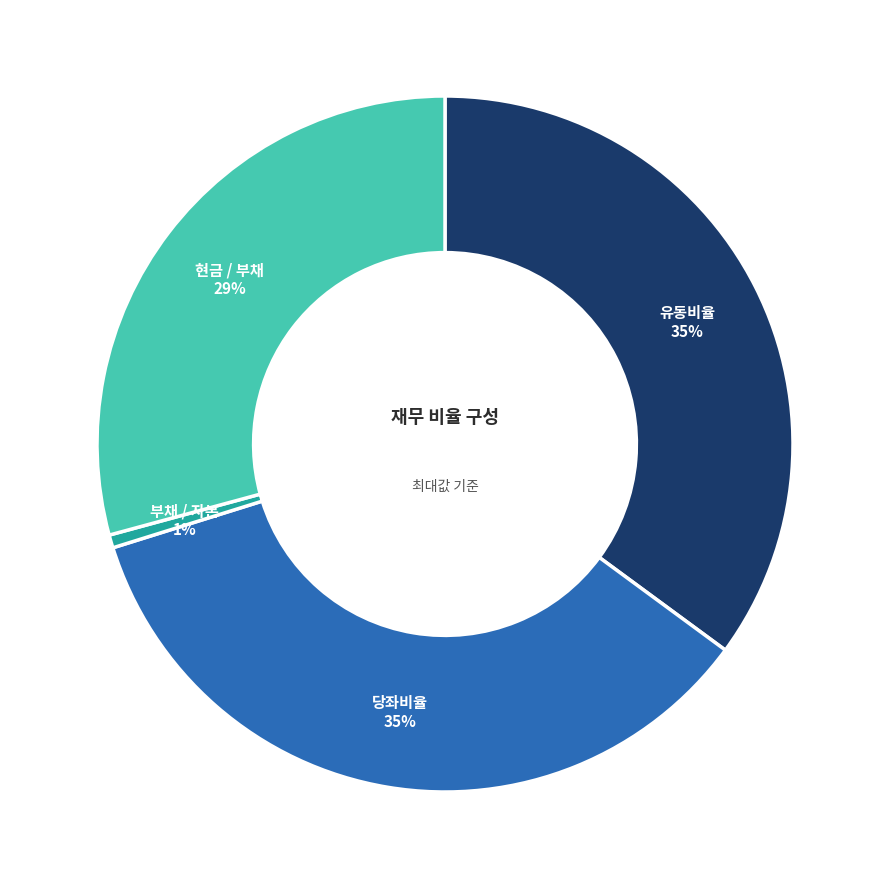

Approximately how many times larger is the value at 유동비율 compared to 현금 / 부채?

1.2